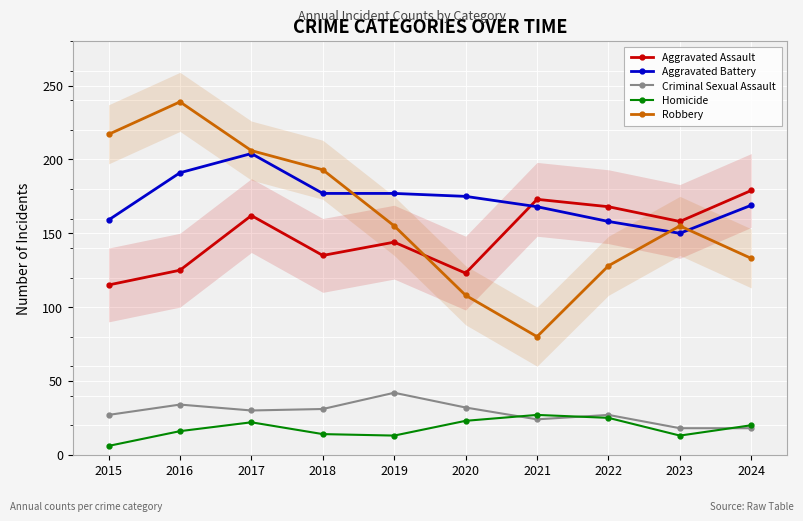

True or false: Robbery and Criminal Sexual Assault cross at least once.

False